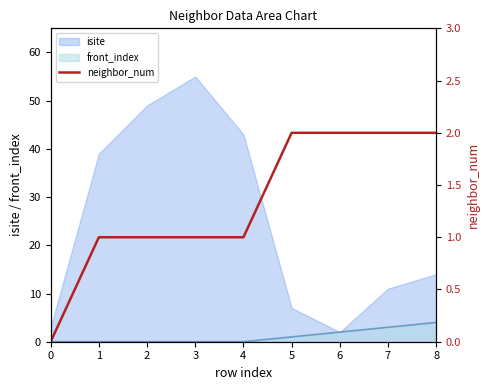

True or false: the data shows 1 at 7.

False